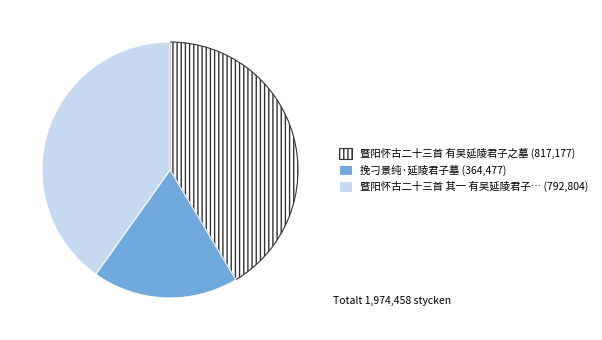

Is there any slice that represents more than half of the pie?

No